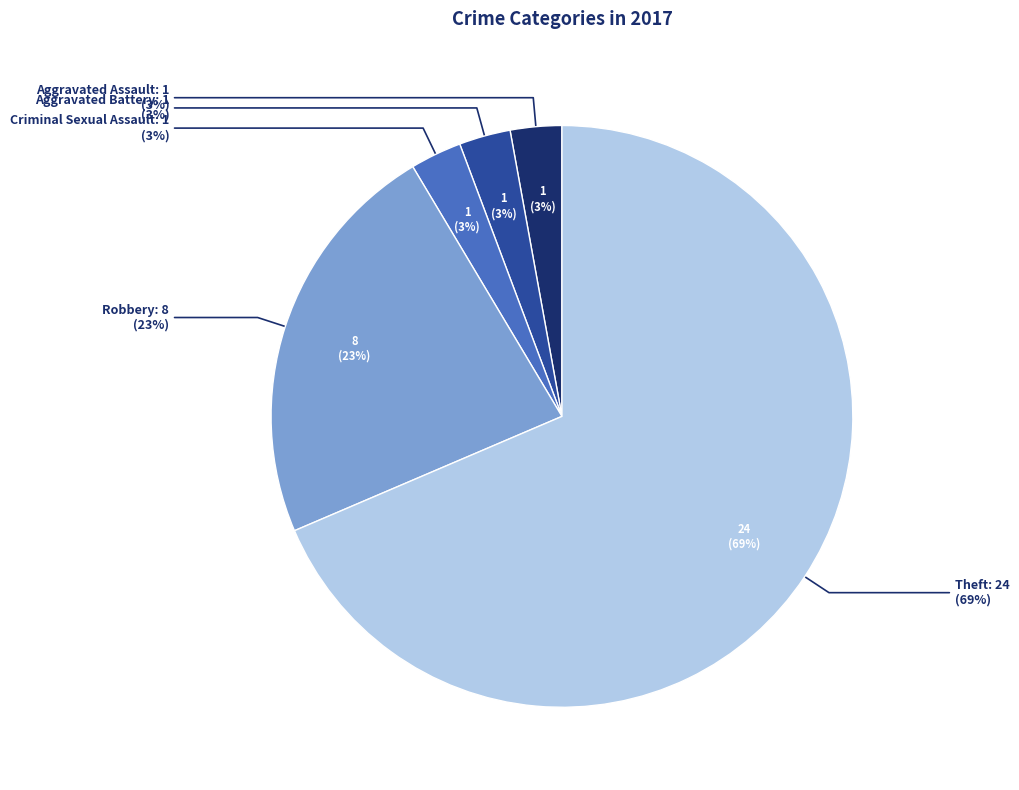

To the nearest percent, what is the average slice percentage?

20%